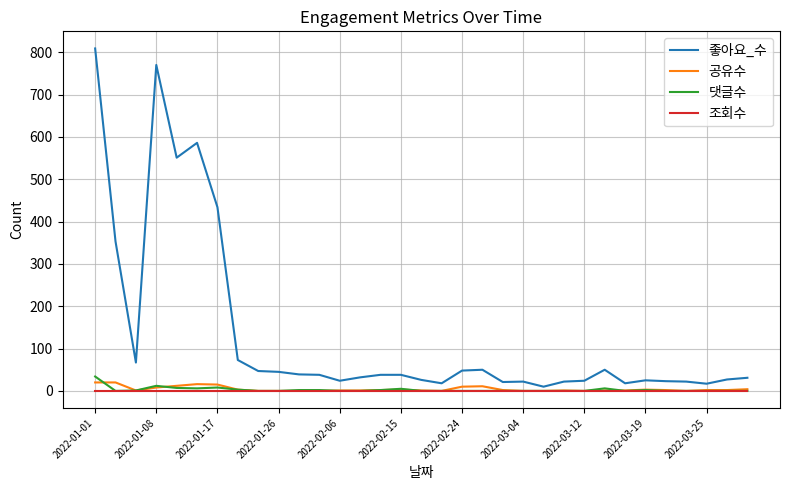

What is the highest value of the 댓글수 series?

34